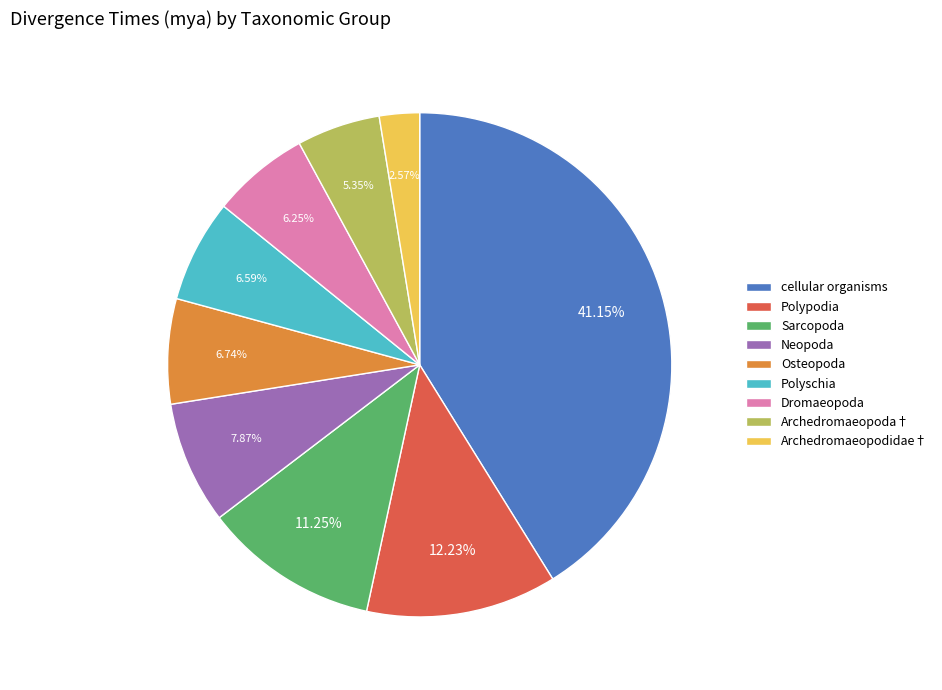

What percentage is the cellular organisms slice, to the nearest percent?

41%